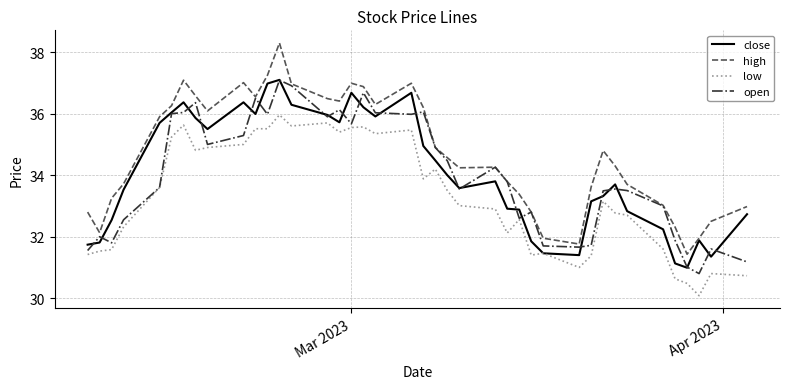

What is the highest value of the open series?

37.1